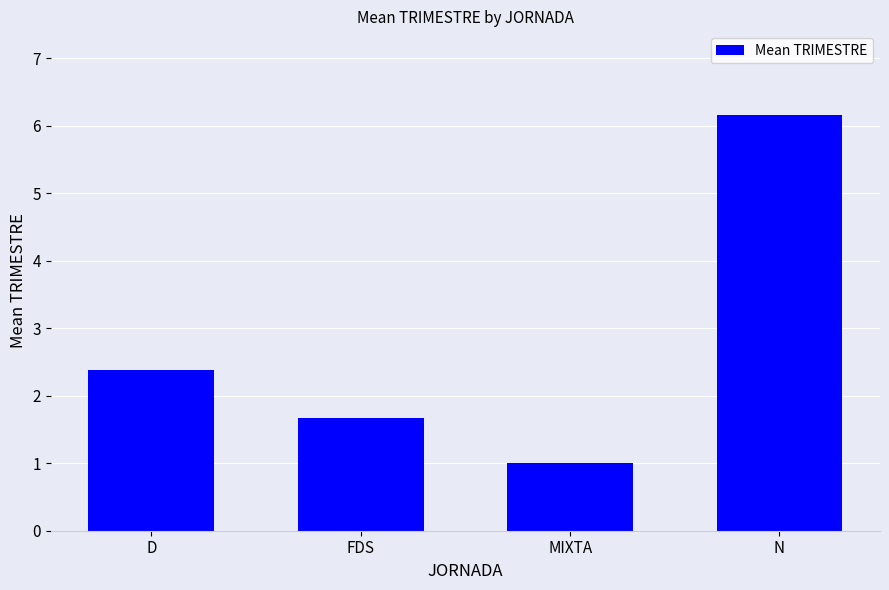

What is the label of the 3rd bar from the left?

MIXTA